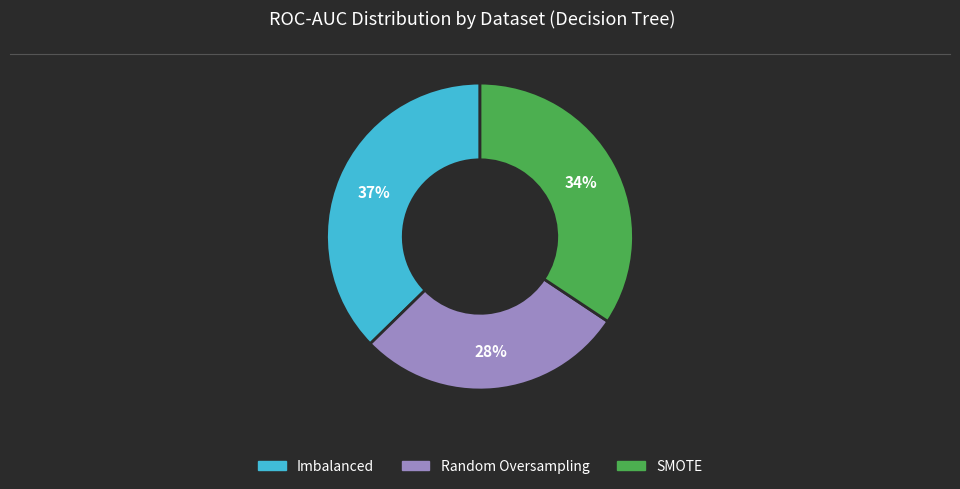

How many slices are in this pie chart?

3